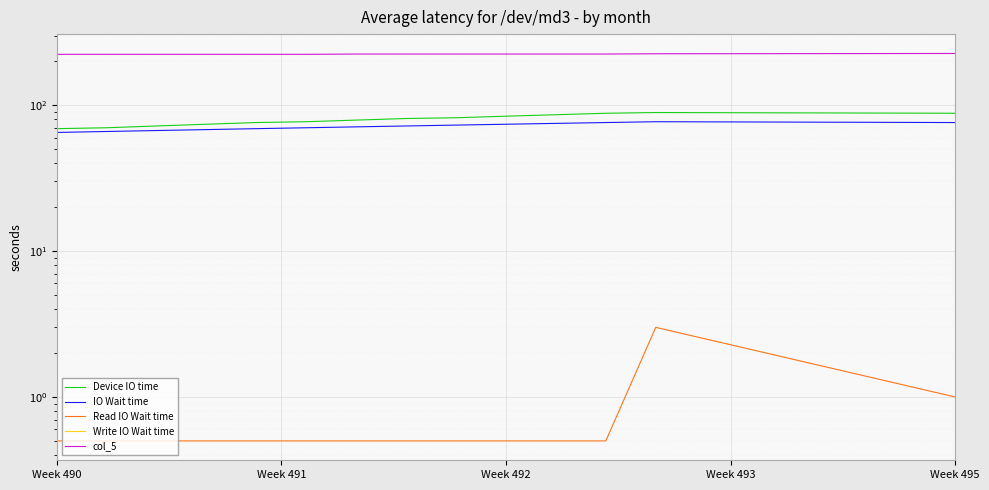

Is the value of col_5 at Week 492 greater than the value of Write IO Wait time at Week 495?

Yes